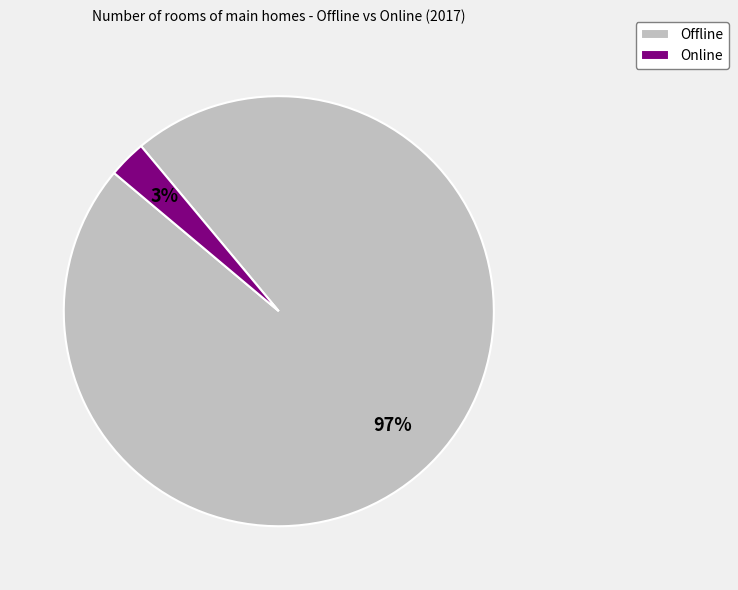

Count the number of slices in the pie.

2